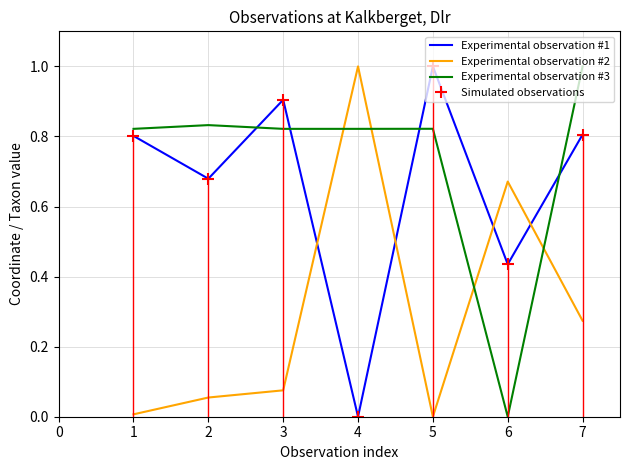

How many lines are shown in the chart?

4